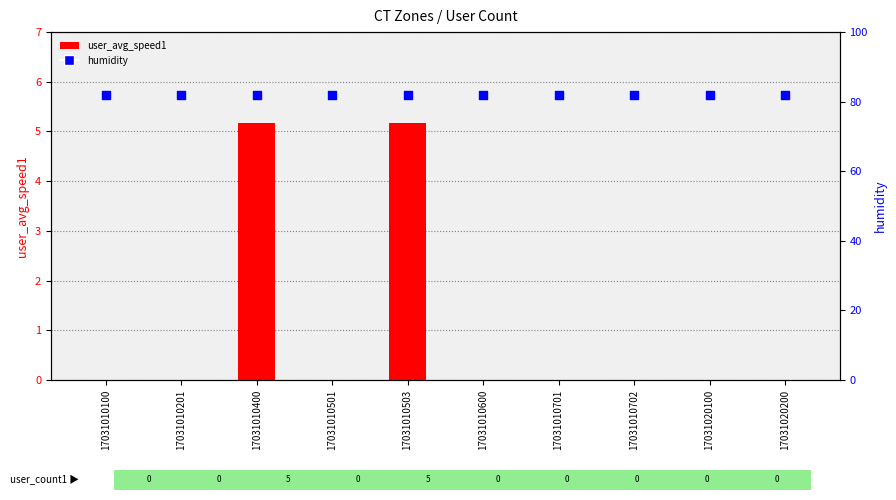

Which series contains the highest Y value?

humidity